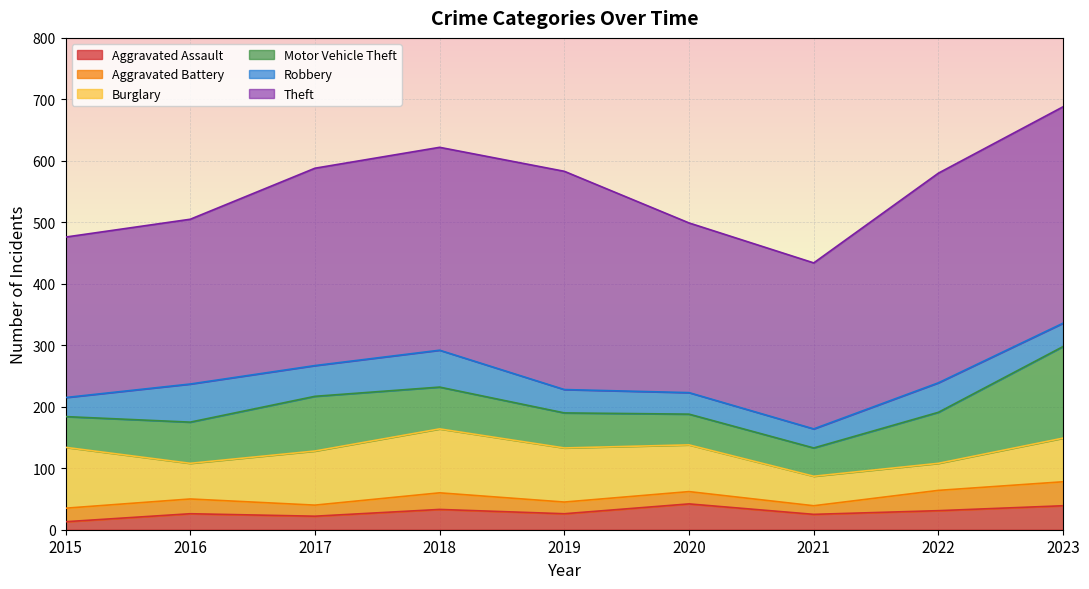

List the labels in order of Aggravated Assault value, largest first.

2020, 2023, 2018, 2022, 2016, 2019, 2021, 2017, 2015